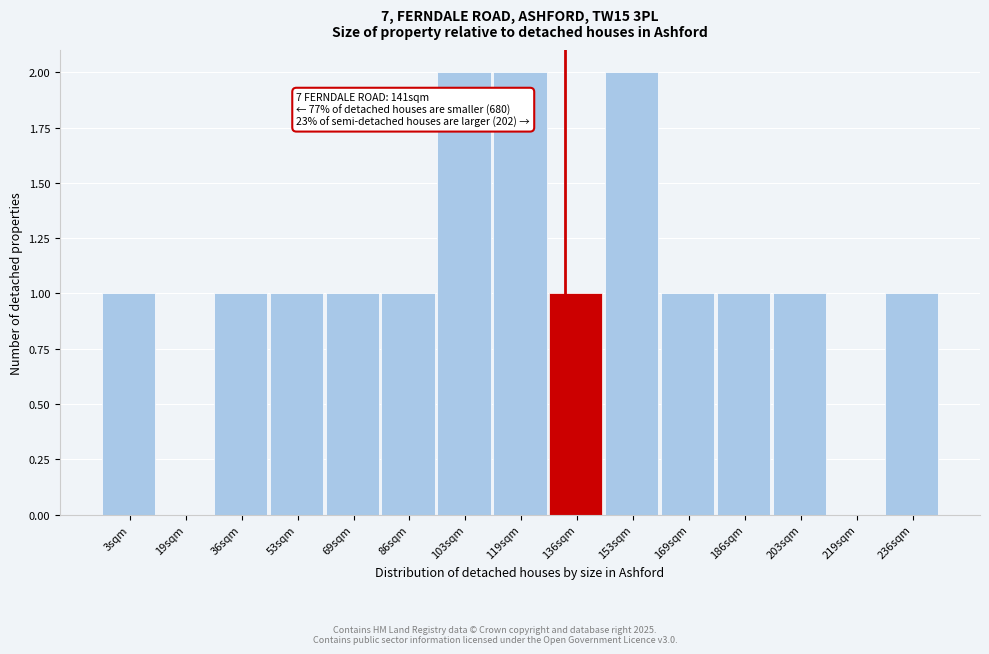

Reading left to right, extract all data points from this chart.

3sqm=1	19sqm=0	36sqm=1	53sqm=1	69sqm=1	86sqm=1	103sqm=2	119sqm=2	136sqm=1	153sqm=2	169sqm=1	186sqm=1	203sqm=1	219sqm=0	236sqm=1